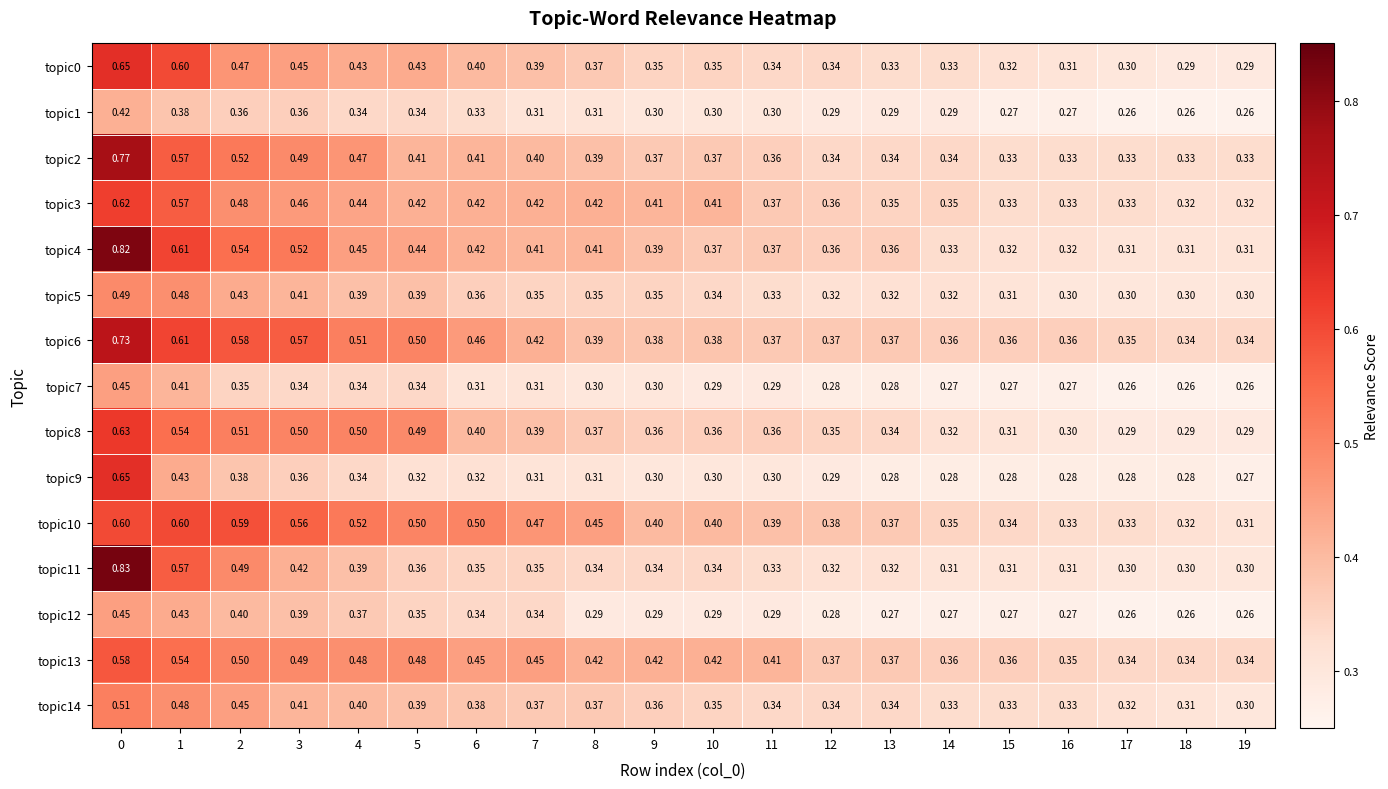

Which series has the largest total across all categories?

topic6